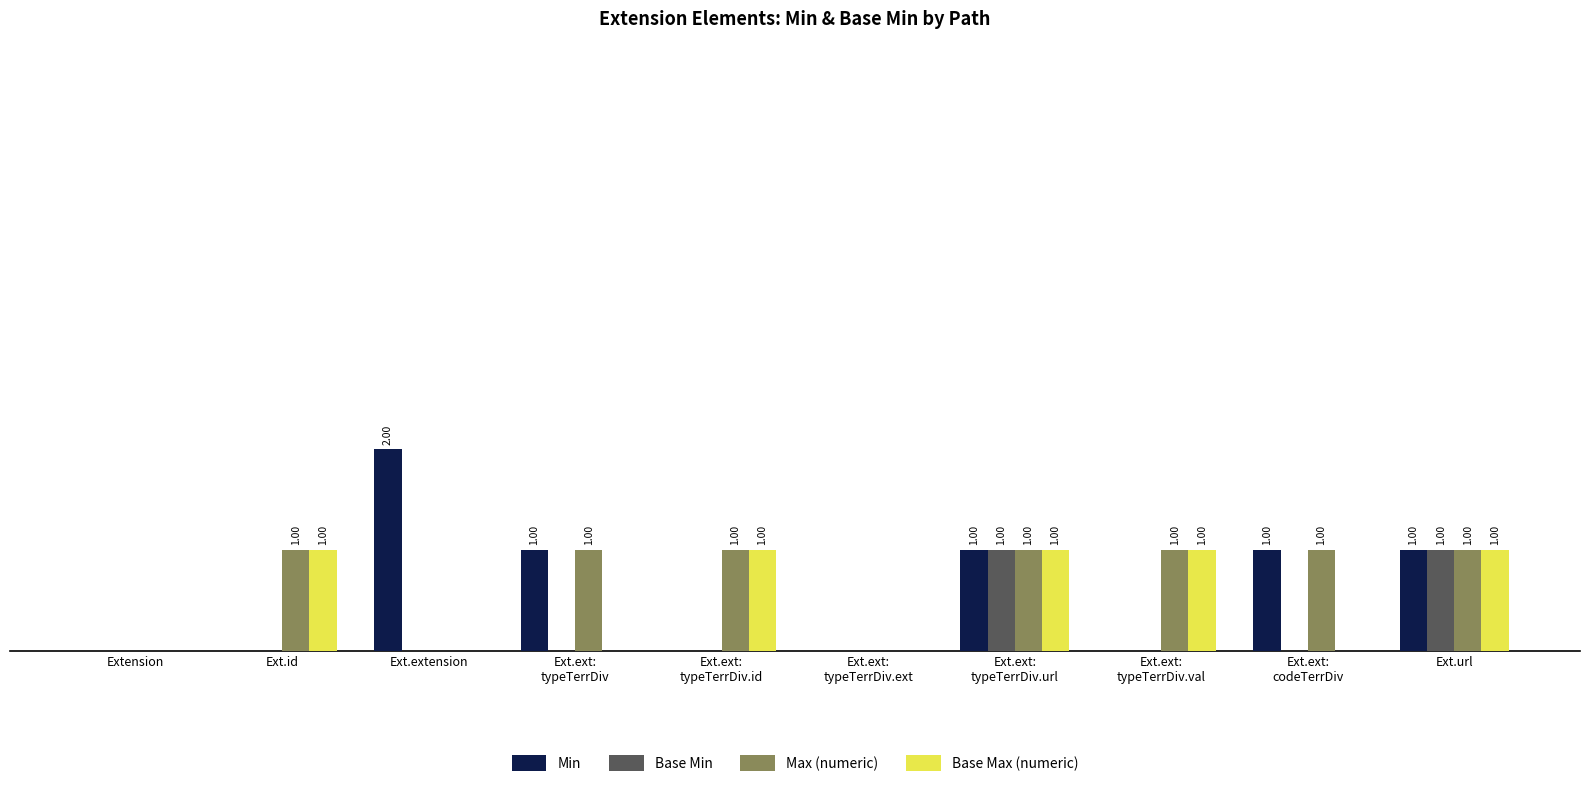

The value of Base Max (numeric) at Ext.ext:
codeTerrDiv is 0. True or false?

True